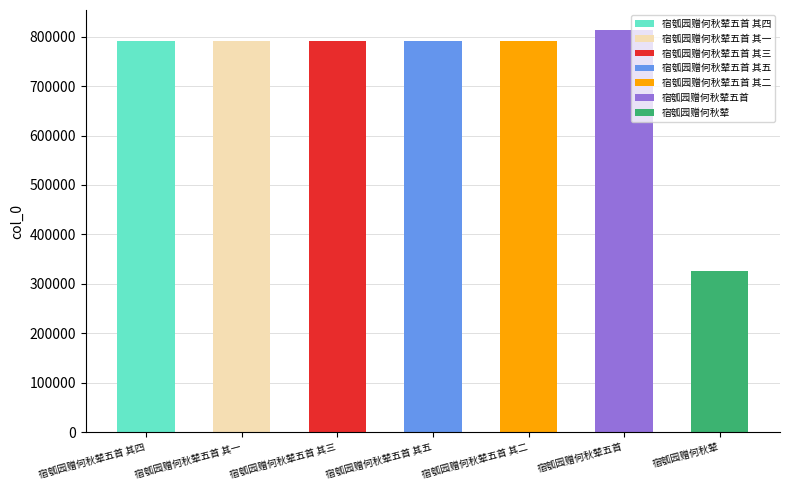

What is the label of the 5th bar from the left?

宿瓠园赠何秋辇五首 其二